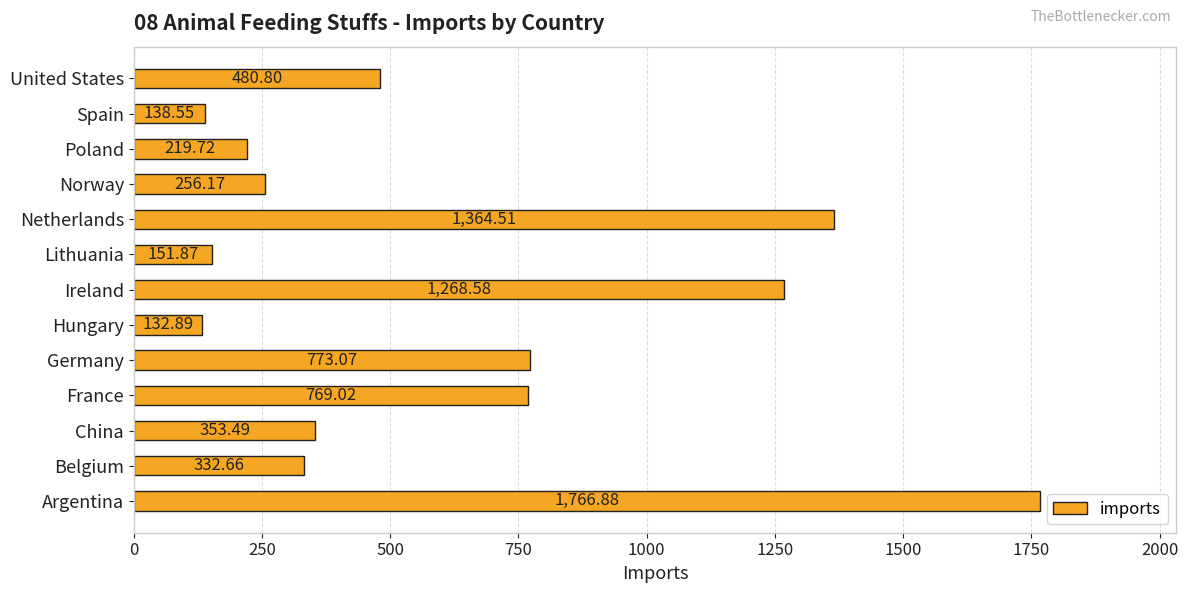

What is the sum of all values?

8008.2